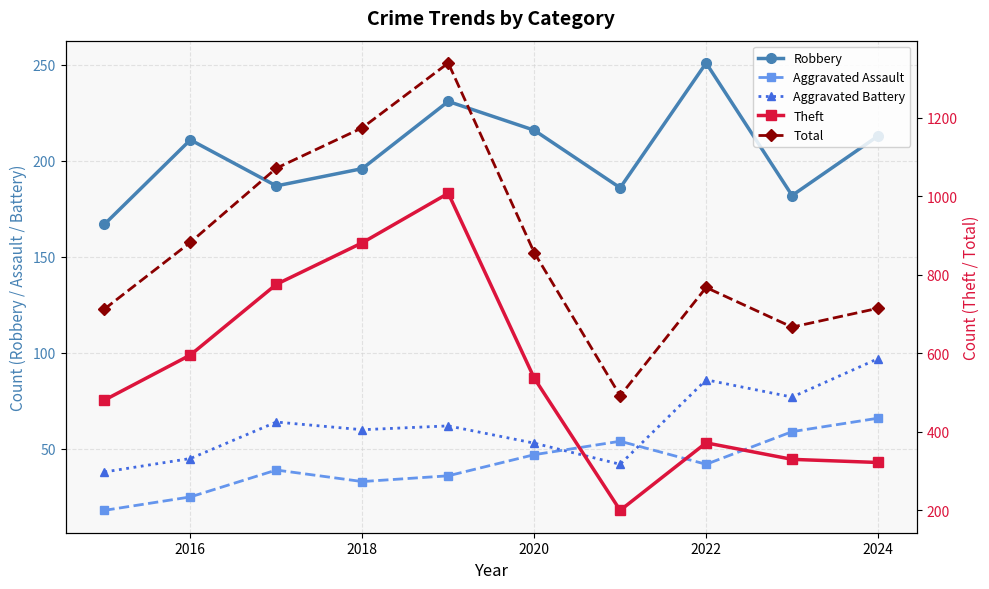

Reading left to right, what are all the values shown in this chart?

Robbery: 167	211	187	196	231	216	186	251	182	213
Aggravated Assault: 18	25	39	33	36	47	54	42	59	66
Aggravated Battery: 38	45	64	60	62	53	42	86	77	97
Theft: 481	596	776	882	1008	537	200	372	330	322
Total: 713	883	1072	1175	1340	857	492	768	667	715